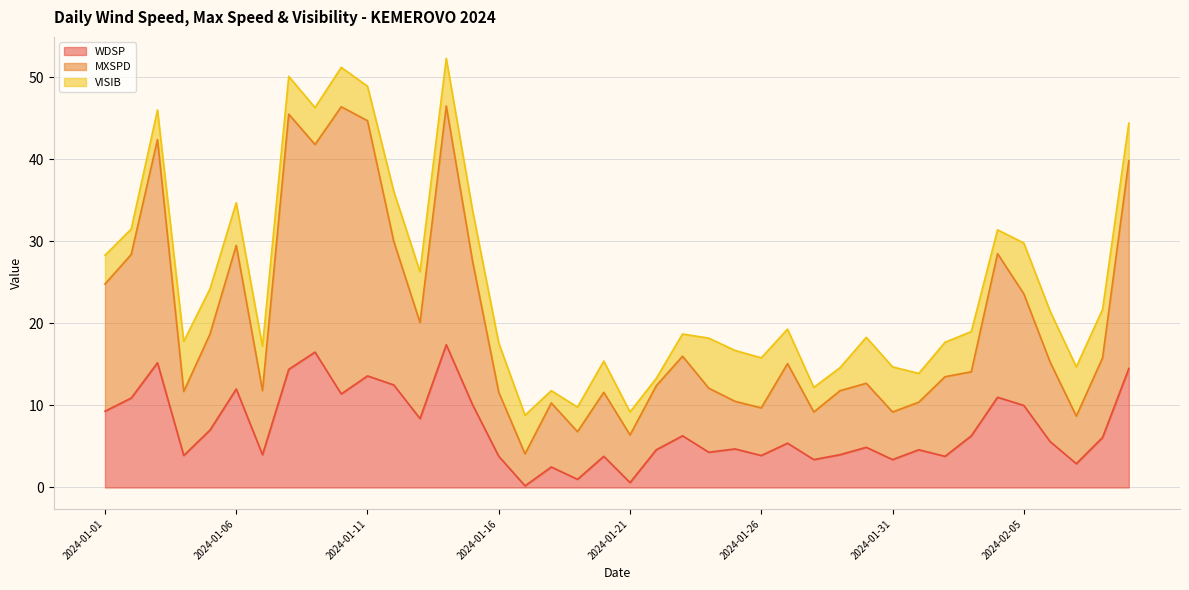

True or false: MXSPD and WDSP cross at least once.

False